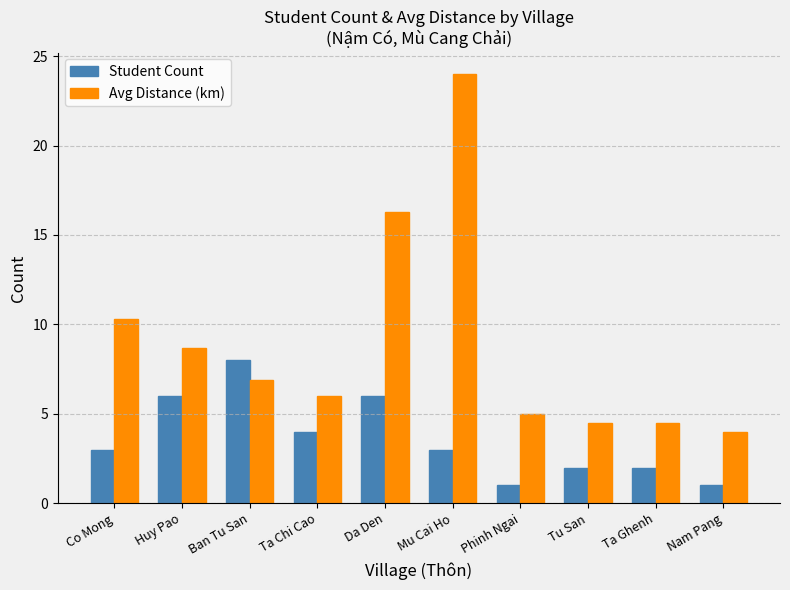

Which series has the largest range (max minus min)?

Avg Distance (km)